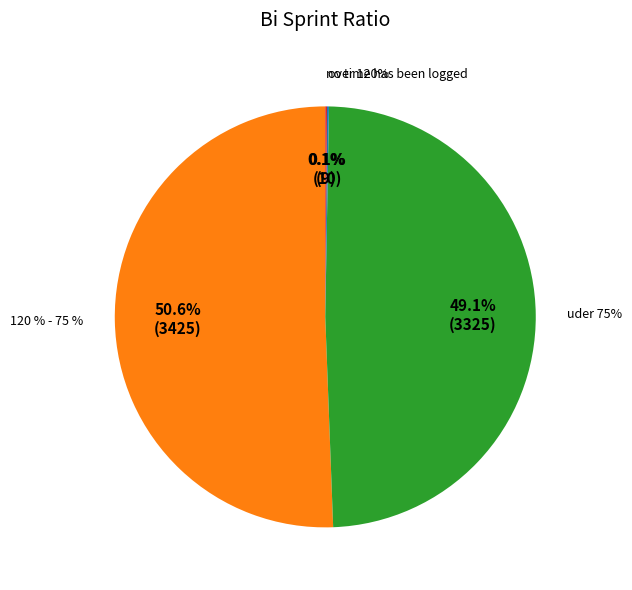

Is the sum of 11 and 8 greater than half?

No